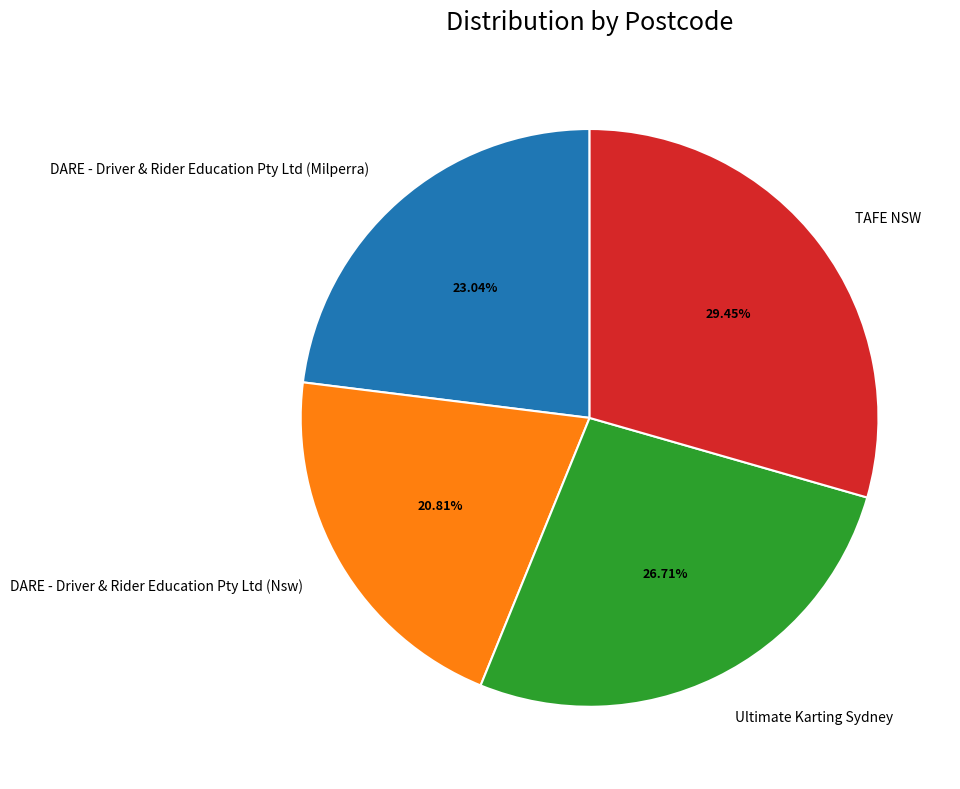

Which slice is the smallest?

DARE - Driver & Rider Education Pty Ltd (Nsw)